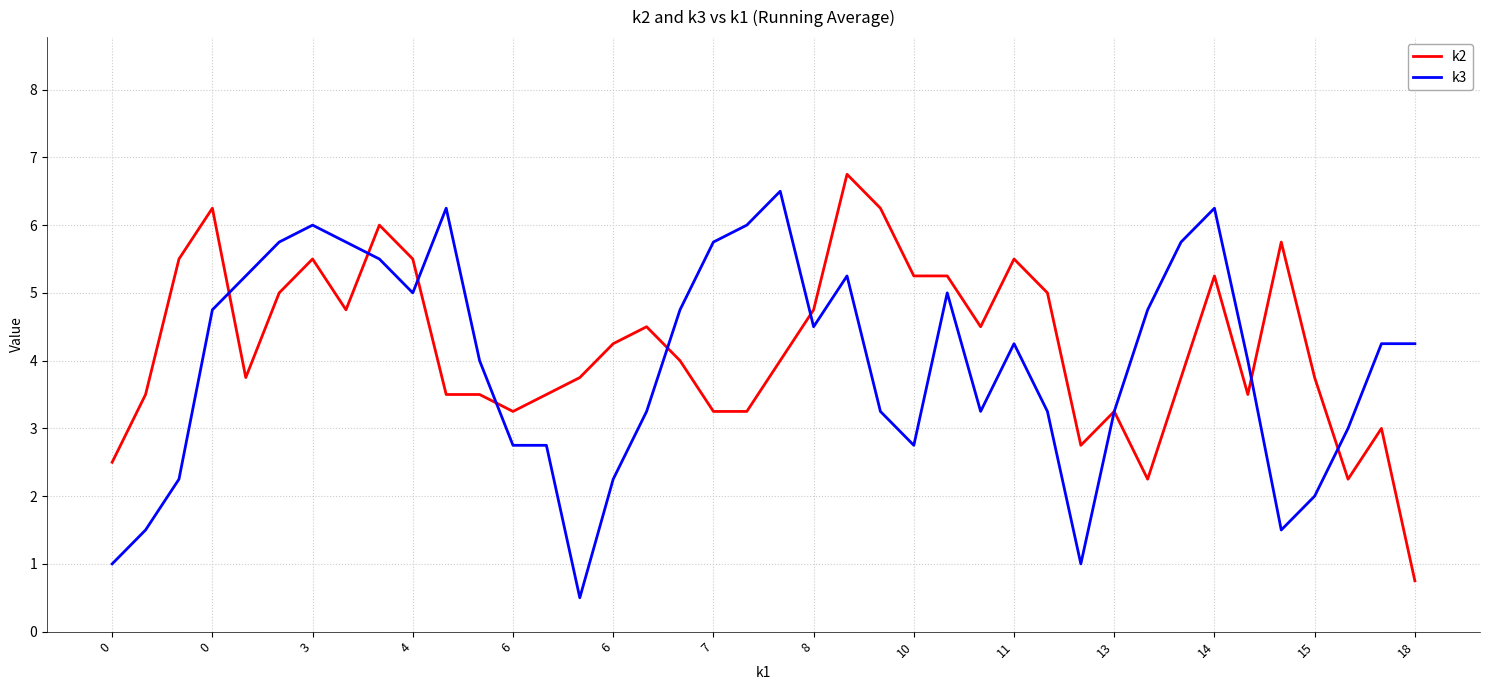

What is the greatest value displayed?

6.8